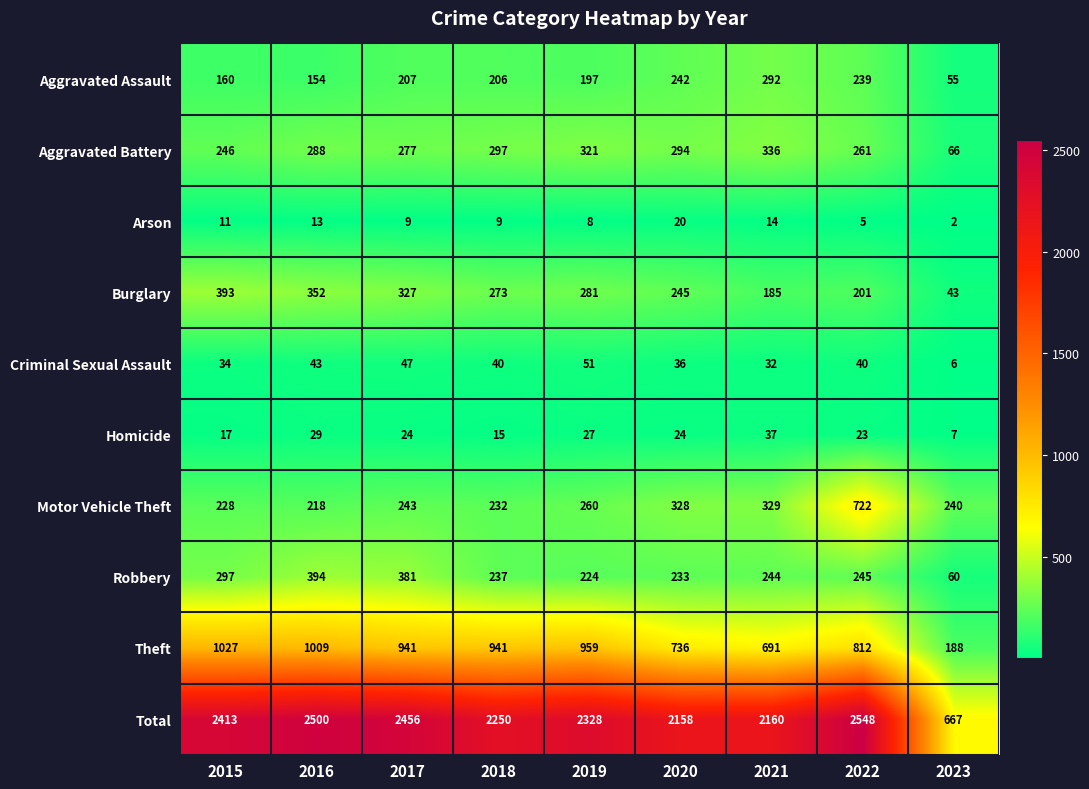

Count the number of data series in this chart.

10